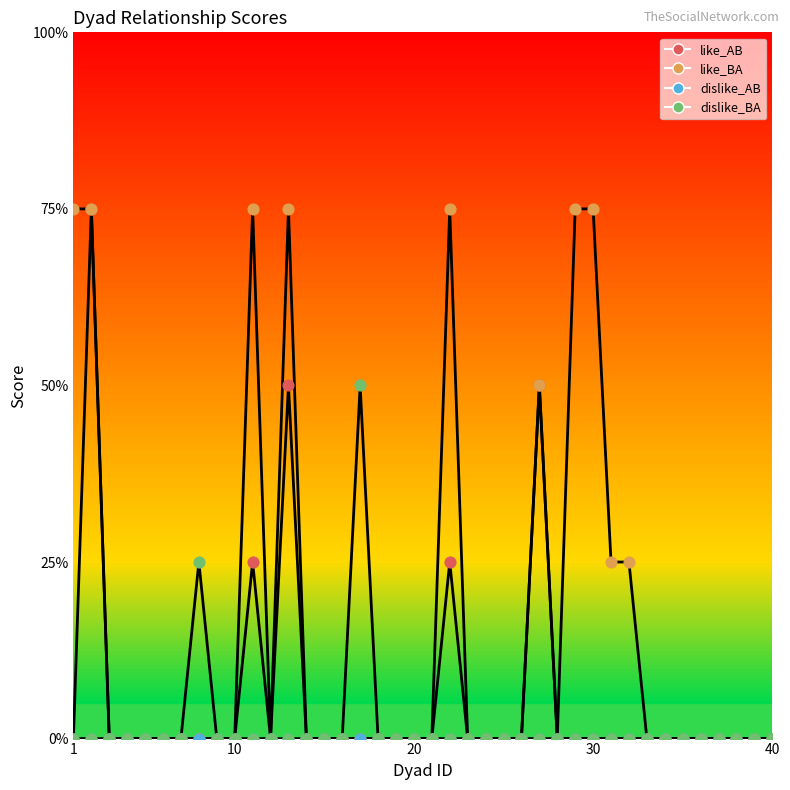

Which series has the largest total across all categories?

like_BA